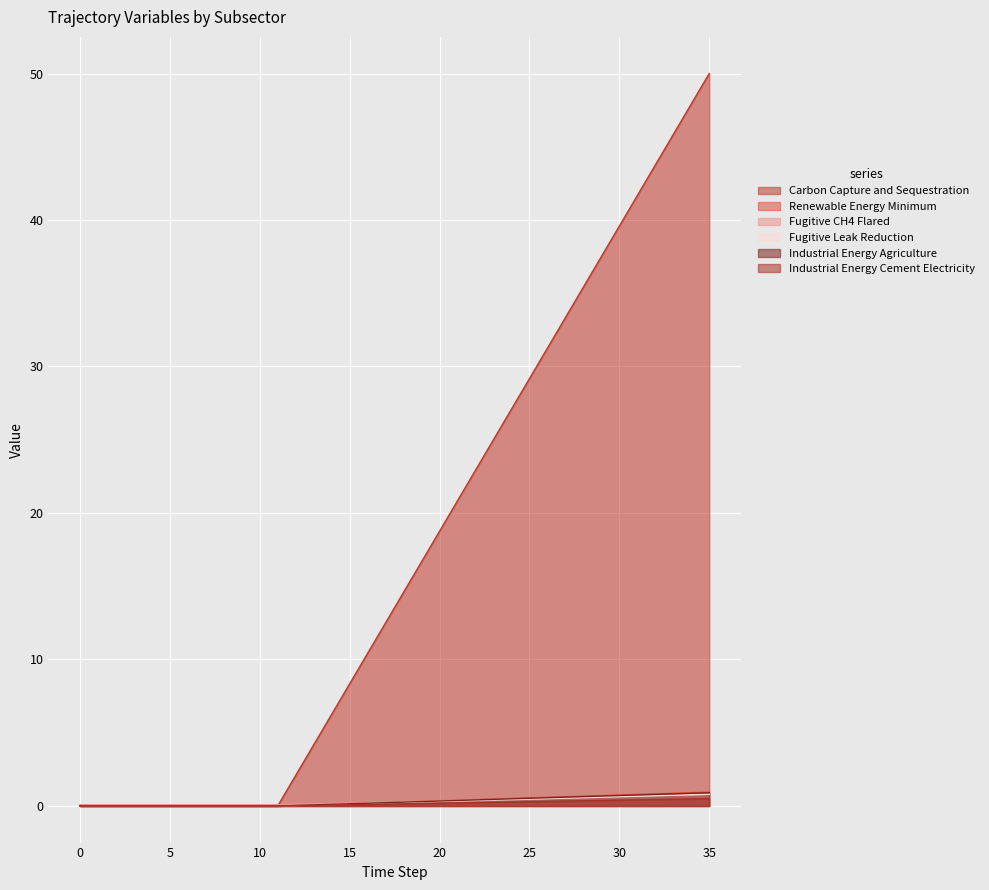

Reading left to right, what are all the values shown in this chart?

Carbon Capture and Sequestration: 0=0.0	1=0.0	2=0.0	3=0.0	4=0.0	5=0.0	6=0.0	7=0.0	8=0.0	9=0.0	10=0.0	11=0.0	12=2.1	13=4.2	14=6.2	15=8.3	16=10.4	17=12.5	18=14.6	19=16.7	20=18.8	21=20.8	22=22.9	23=25.0	24=27.1	25=29.2	26=31.2	27=33.3	28=35.4	29=37.5	30=39.6	31=41.7	32=43.8	33=45.8	34=47.9	35=50.0
Renewable Energy Minimum: 0=0.0	1=0.0	2=0.0	3=0.0	4=0.0	5=0.0	6=0.0	7=0.0	8=0.0	9=0.0	10=0.0	11=0.0	12=0.0	13=0.1	14=0.1	15=0.1	16=0.2	17=0.2	18=0.3	19=0.3	20=0.3	21=0.4	22=0.4	23=0.5	24=0.5	25=0.5	26=0.6	27=0.6	28=0.6	29=0.7	30=0.7	31=0.8	32=0.8	33=0.8	34=0.9	35=0.9
Fugitive CH4 Flared: 0=0.0	1=0.0	2=0.0	3=0.0	4=0.0	5=0.0	6=0.0	7=0.0	8=0.0	9=0.0	10=0.0	11=0.0	12=0.0	13=0.0	14=0.1	15=0.1	16=0.1	17=0.1	18=0.1	19=0.2	20=0.2	21=0.2	22=0.2	23=0.3	24=0.3	25=0.3	26=0.3	27=0.3	28=0.4	29=0.4	30=0.4	31=0.4	32=0.4	33=0.5	34=0.5	35=0.5
Fugitive Leak Reduction: 0=0.0	1=0.0	2=0.0	3=0.0	4=0.0	5=0.0	6=0.0	7=0.0	8=0.0	9=0.0	10=0.0	11=0.0	12=0.0	13=0.1	14=0.1	15=0.2	16=0.2	17=0.2	18=0.3	19=0.3	20=0.4	21=0.4	22=0.4	23=0.5	24=0.5	25=0.6	26=0.6	27=0.6	28=0.7	29=0.7	30=0.8	31=0.8	32=0.8	33=0.9	34=0.9	35=0.9
Industrial Energy Agriculture: 0=0.1	1=0.1	2=0.1	3=0.1	4=0.1	5=0.1	6=0.1	7=0.1	8=0.1	9=0.1	10=0.1	11=0.1	12=0.1	13=0.1	14=0.2	15=0.2	16=0.2	17=0.3	18=0.3	19=0.3	20=0.4	21=0.4	22=0.4	23=0.4	24=0.5	25=0.5	26=0.5	27=0.6	28=0.6	29=0.6	30=0.7	31=0.7	32=0.7	33=0.7	34=0.8	35=0.8
Industrial Energy Cement Electricity: 0=0.0	1=0.0	2=0.0	3=0.0	4=0.0	5=0.0	6=0.0	7=0.0	8=0.0	9=0.0	10=0.0	11=0.0	12=0.0	13=0.1	14=0.1	15=0.1	16=0.2	17=0.2	18=0.2	19=0.3	20=0.3	21=0.3	22=0.4	23=0.4	24=0.4	25=0.5	26=0.5	27=0.5	28=0.6	29=0.6	30=0.6	31=0.7	32=0.7	33=0.7	34=0.8	35=0.8